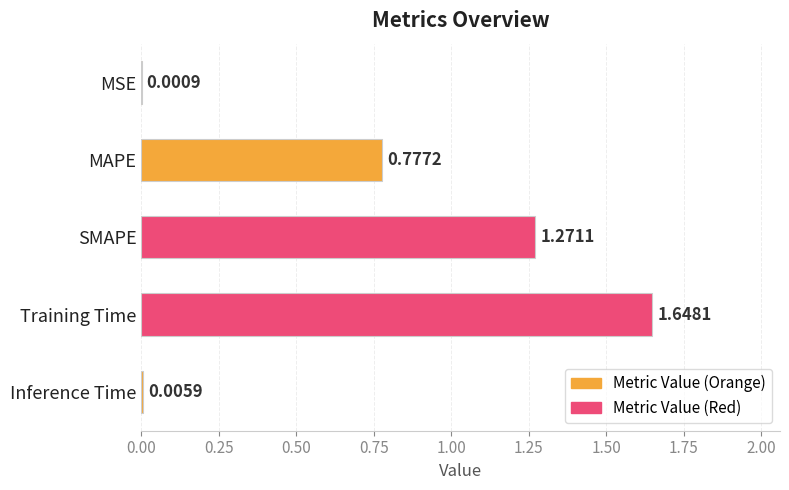

What is the sum of all values?

3.7